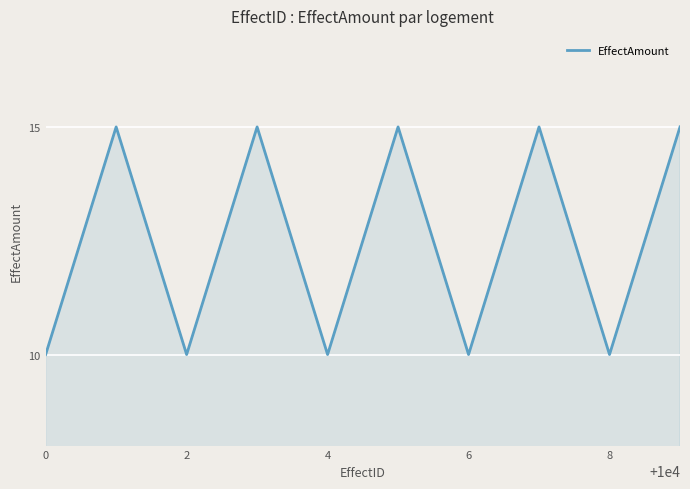

What is the minimum value shown in the chart?

10